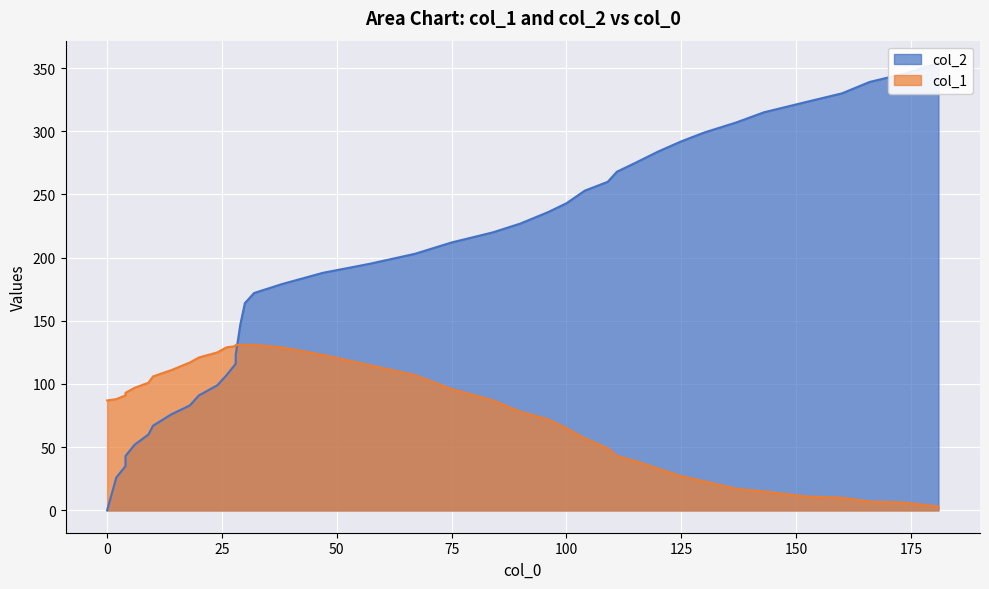

At which label is col_2 closest to 177?

38